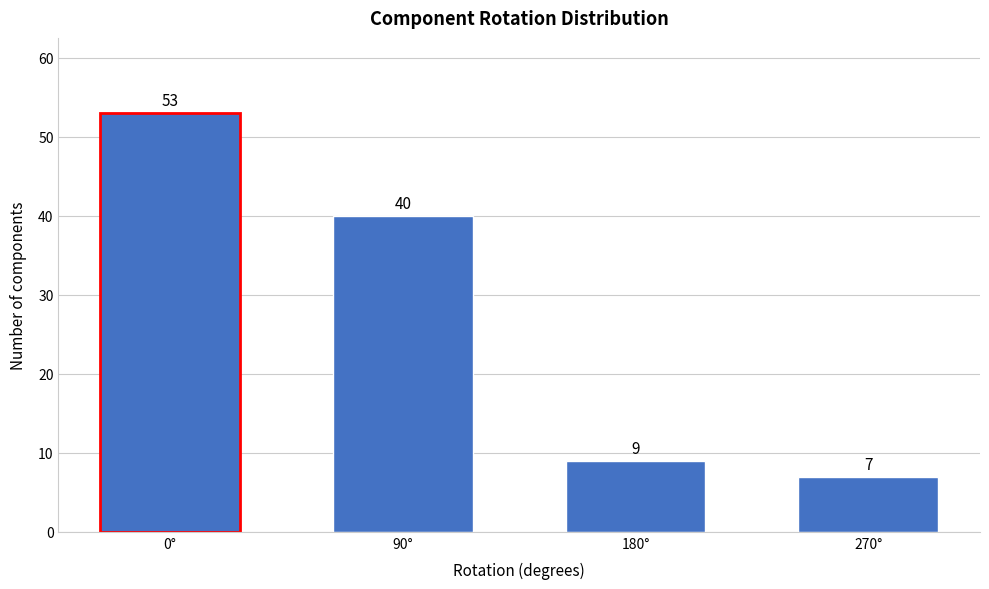

Reading left to right, what are all the values shown in this chart?

53	40	9	7